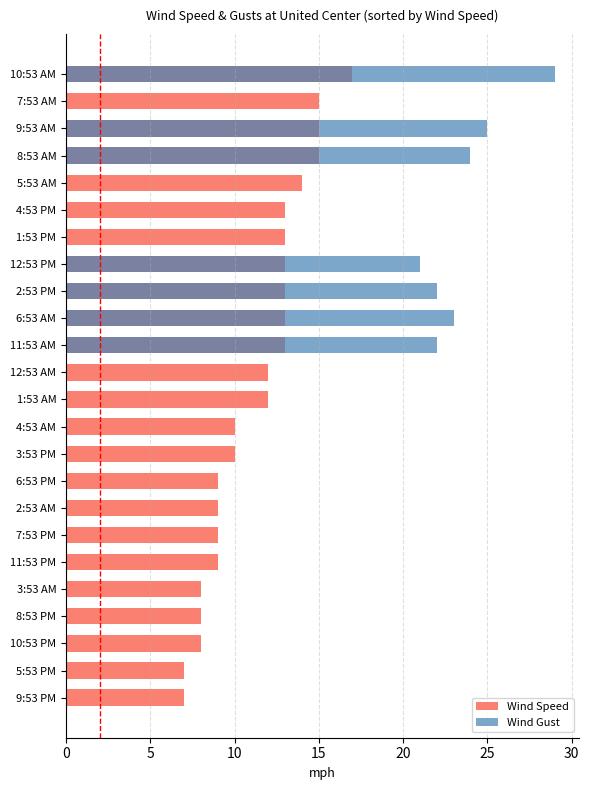

Is the value of Wind Speed at 18 greater than the value of Wind Gust at 15?

No